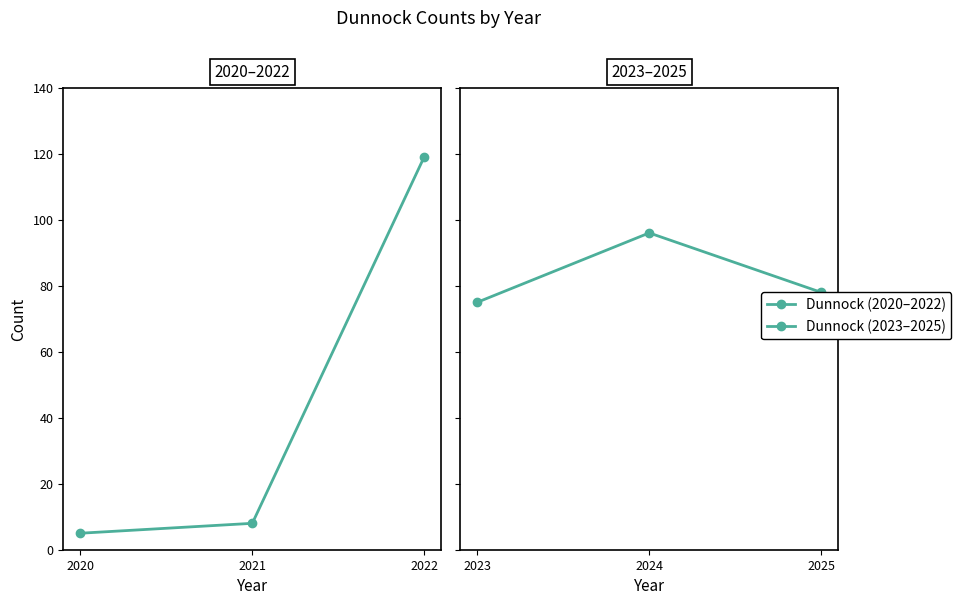

Does the chart have visible grid lines?

No